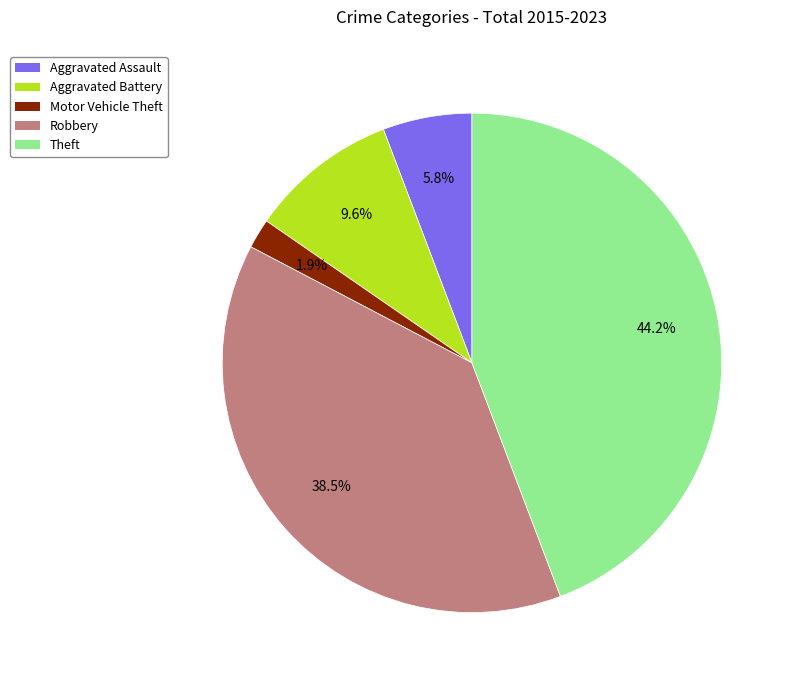

To the nearest percent, what percentage of the pie is Motor Vehicle Theft?

2%